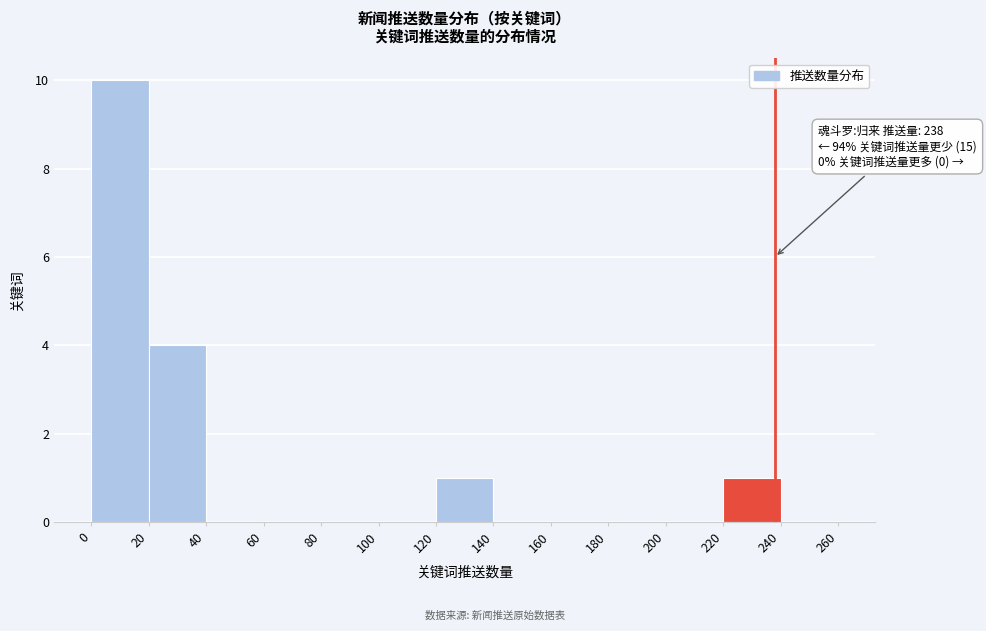

Over which range of the x-axis is the bar tallest?

0 to 20